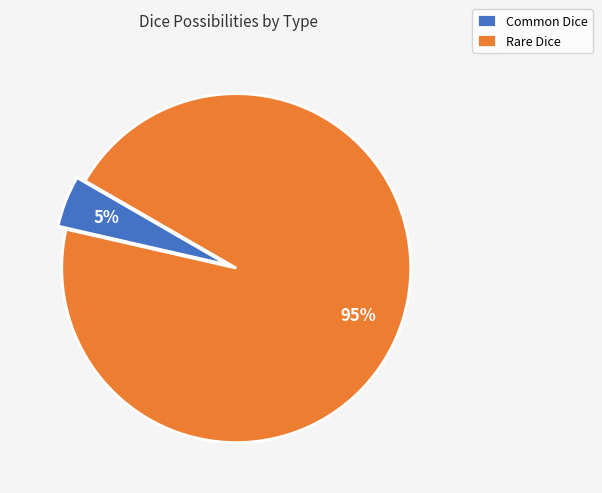

Rank the categories by value from lowest to highest.

Common Dice, Rare Dice